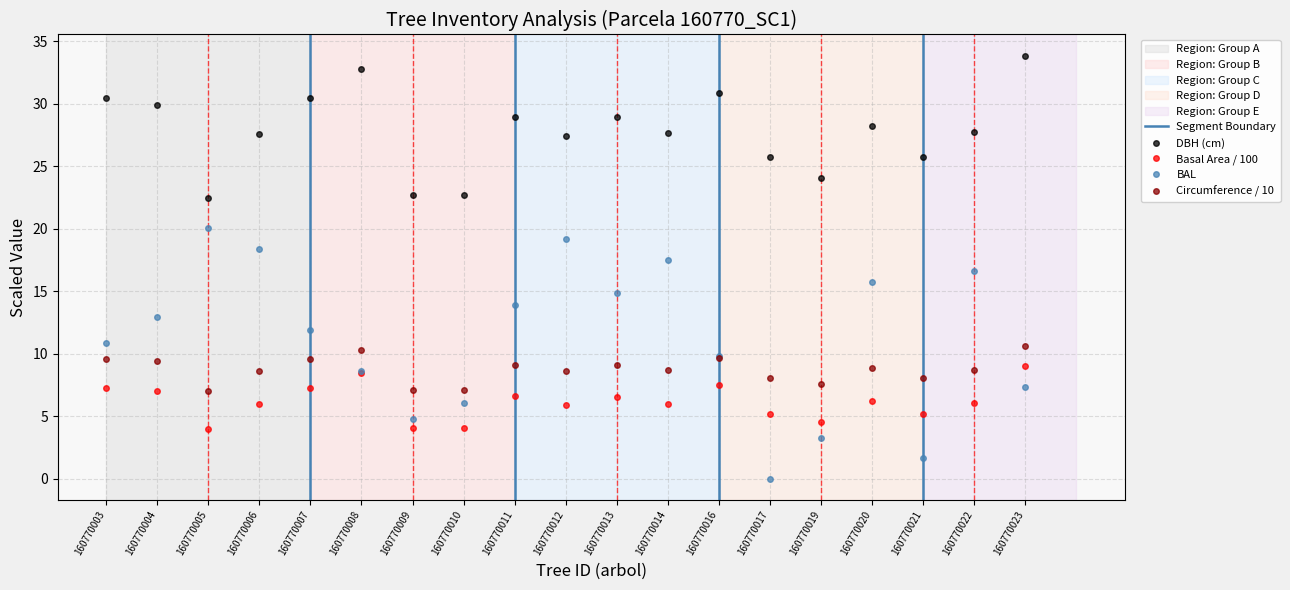

True or false: g and dbh intersect in this chart.

False